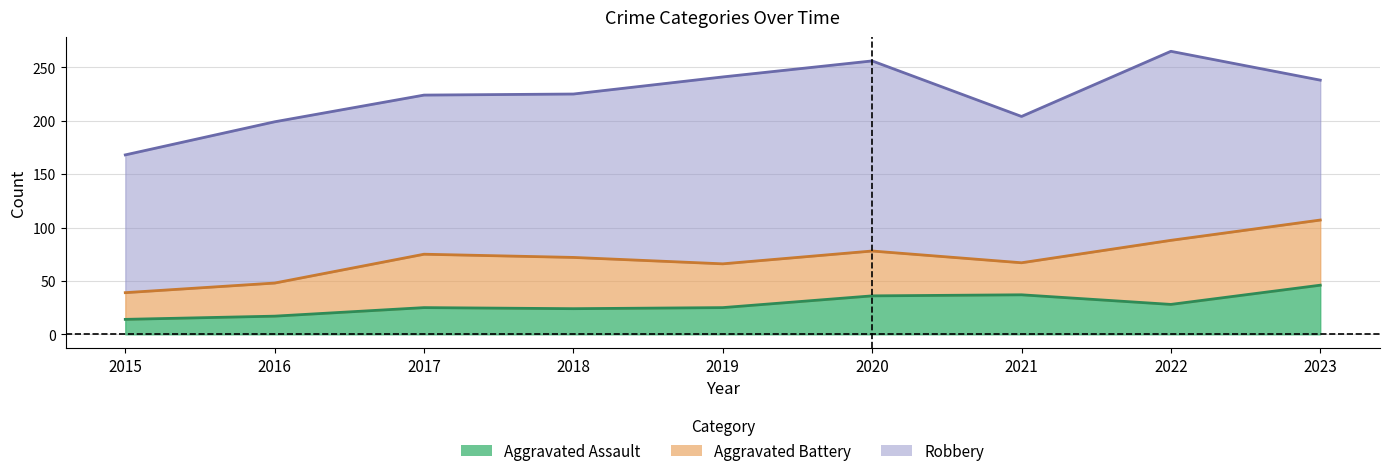

True or false: Aggravated Assault and Total intersect in this chart.

False